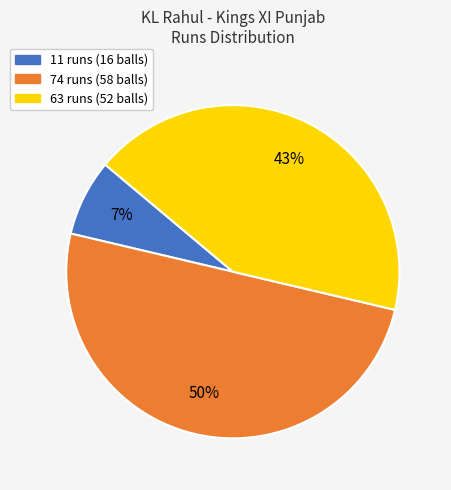

To the nearest percent, what portion does 11 runs (16 balls) represent?

7%